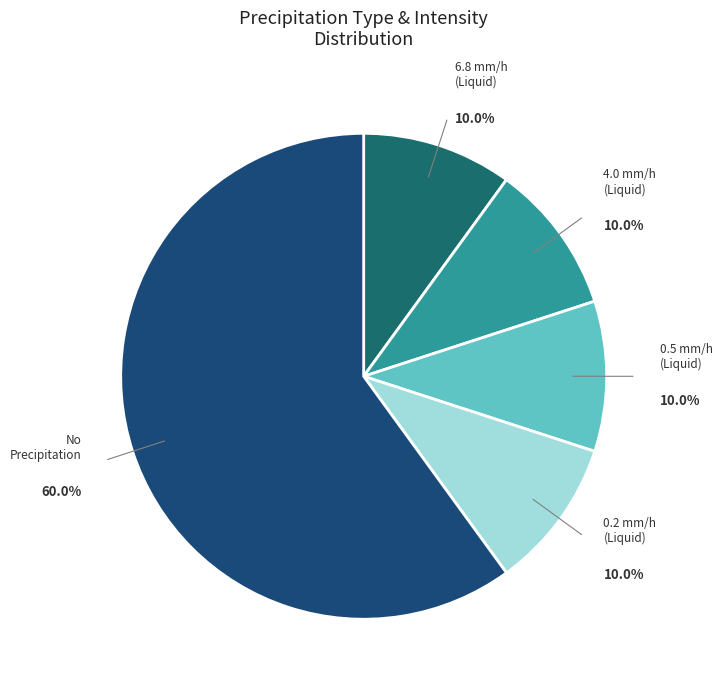

How many slices are in this pie chart?

5